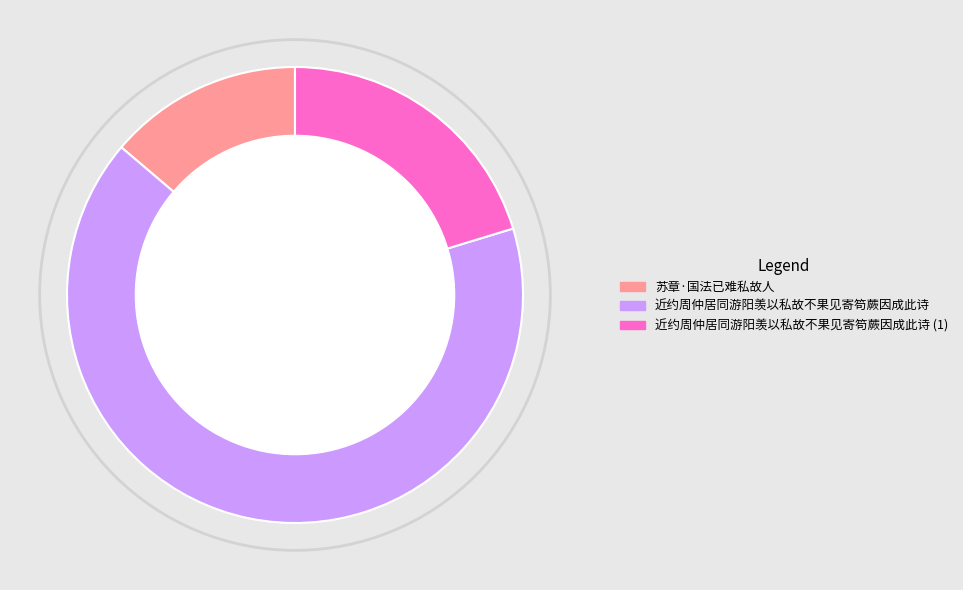

Is there any slice that represents more than half of the pie?

Yes